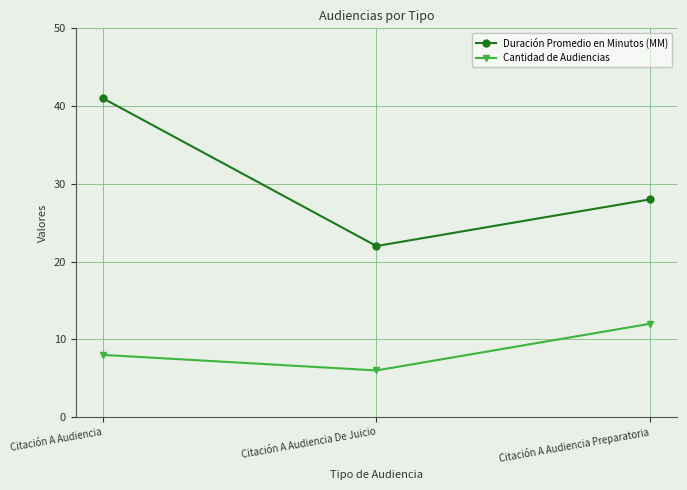

How many Duración Promedio en Minutos (MM) values are between 22 and 41?

3